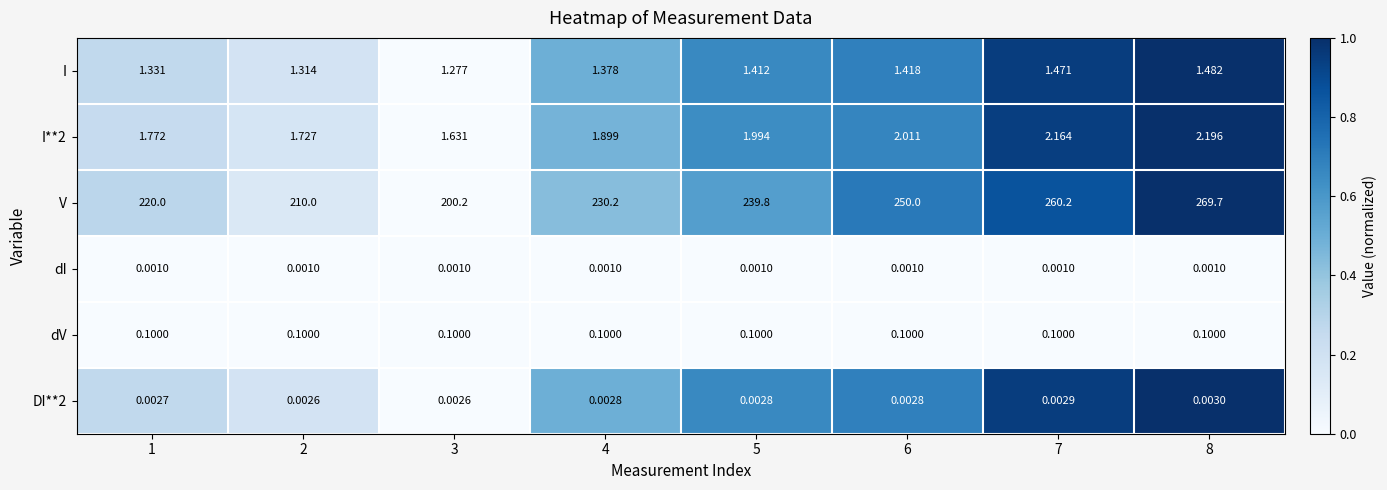

Which series changed the most between 5 and 8?

V